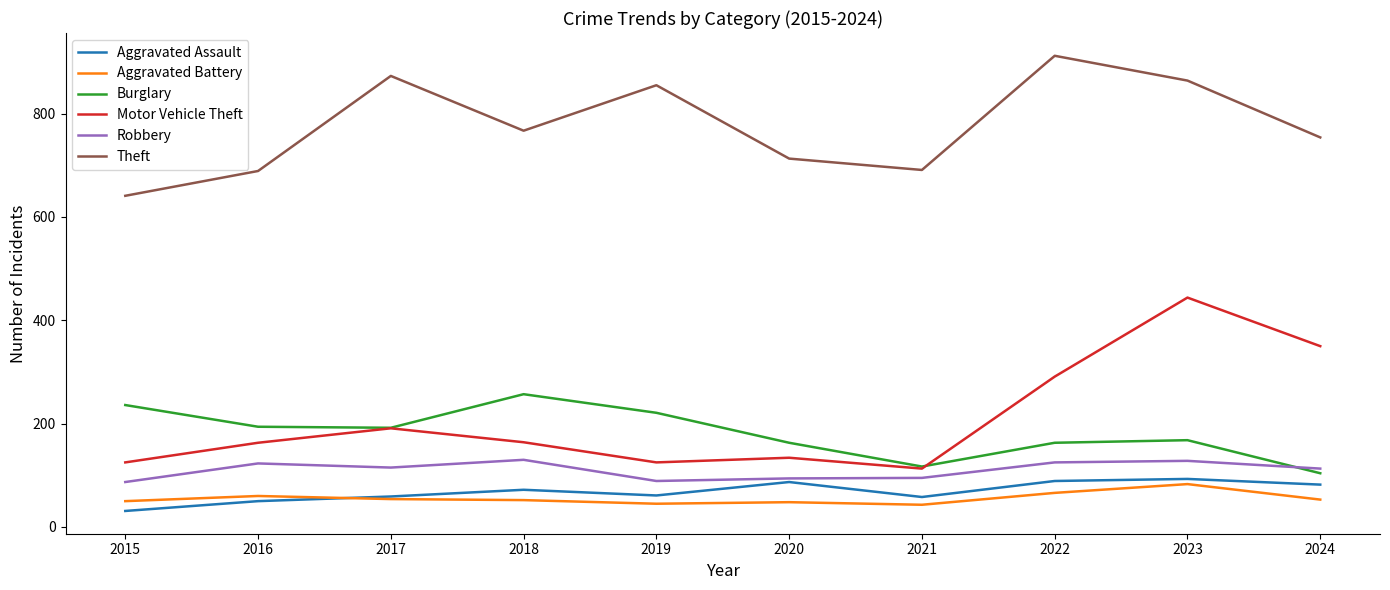

What is the total value across all series at 2021?

1117